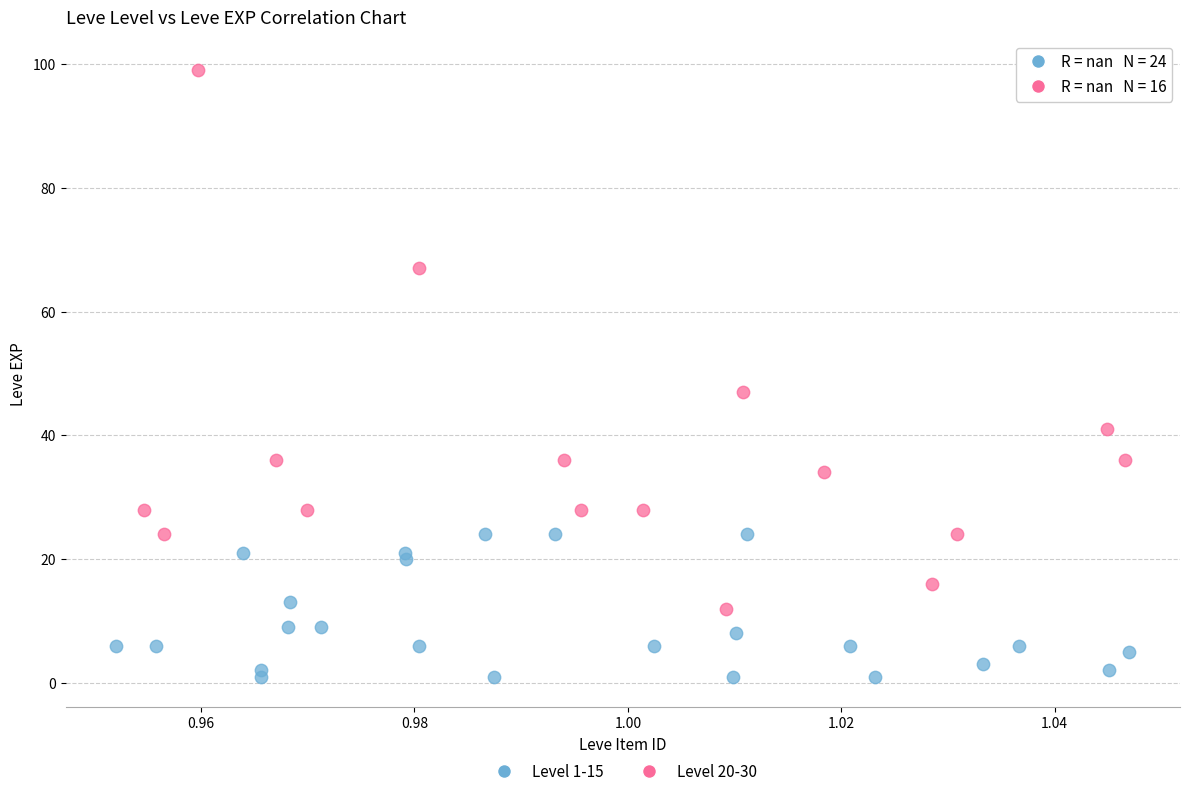

Which series has the largest Y range (max minus min)?

Level 20-30